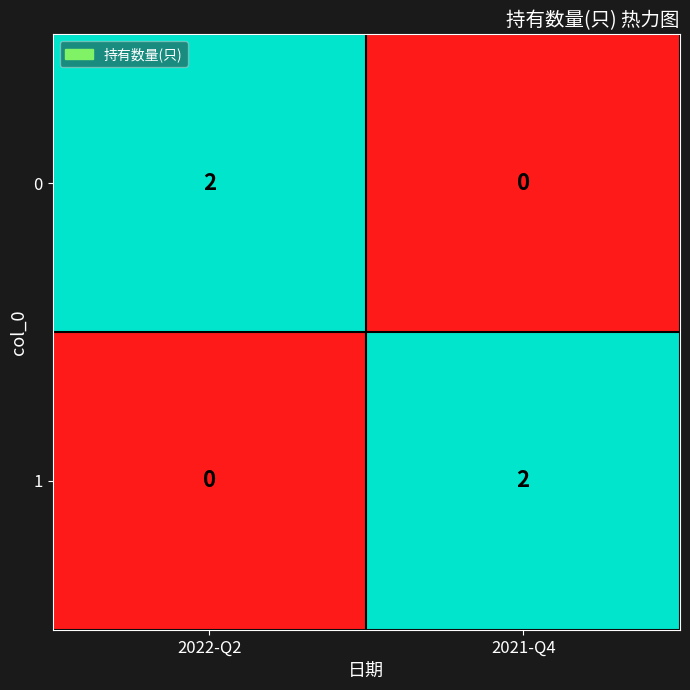

At which label is 1 closest to 1?

2022-Q2